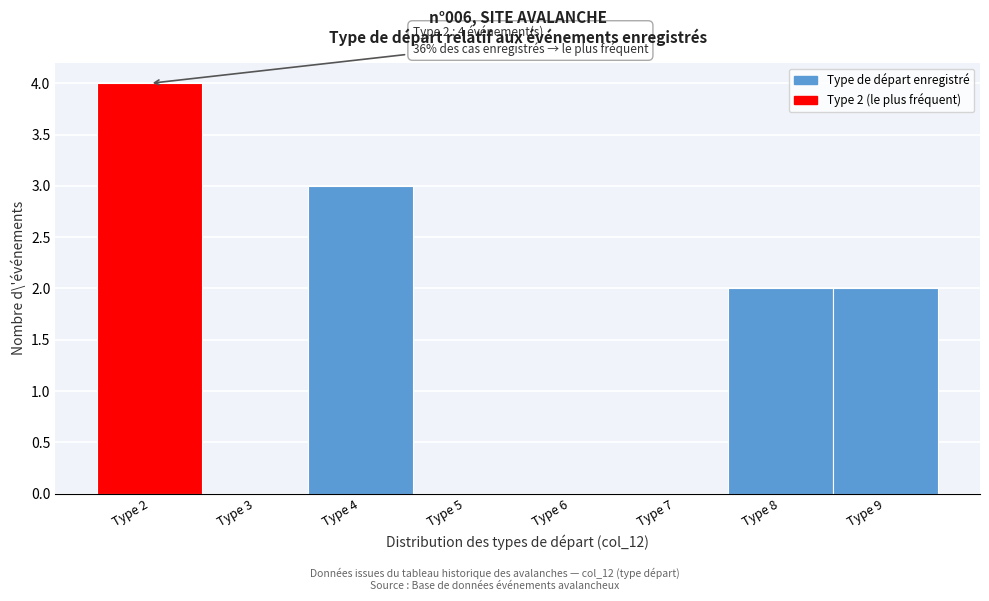

Over which range of the x-axis is the bar tallest?

1.5 to 2.5